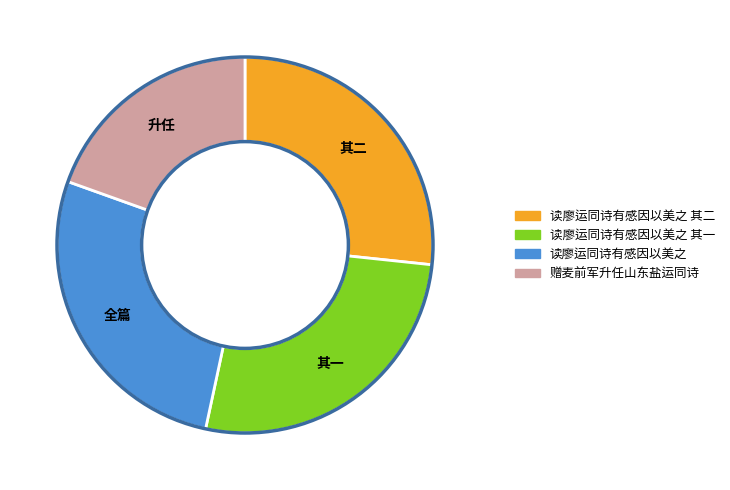

Is there any slice that represents more than half of the pie?

No